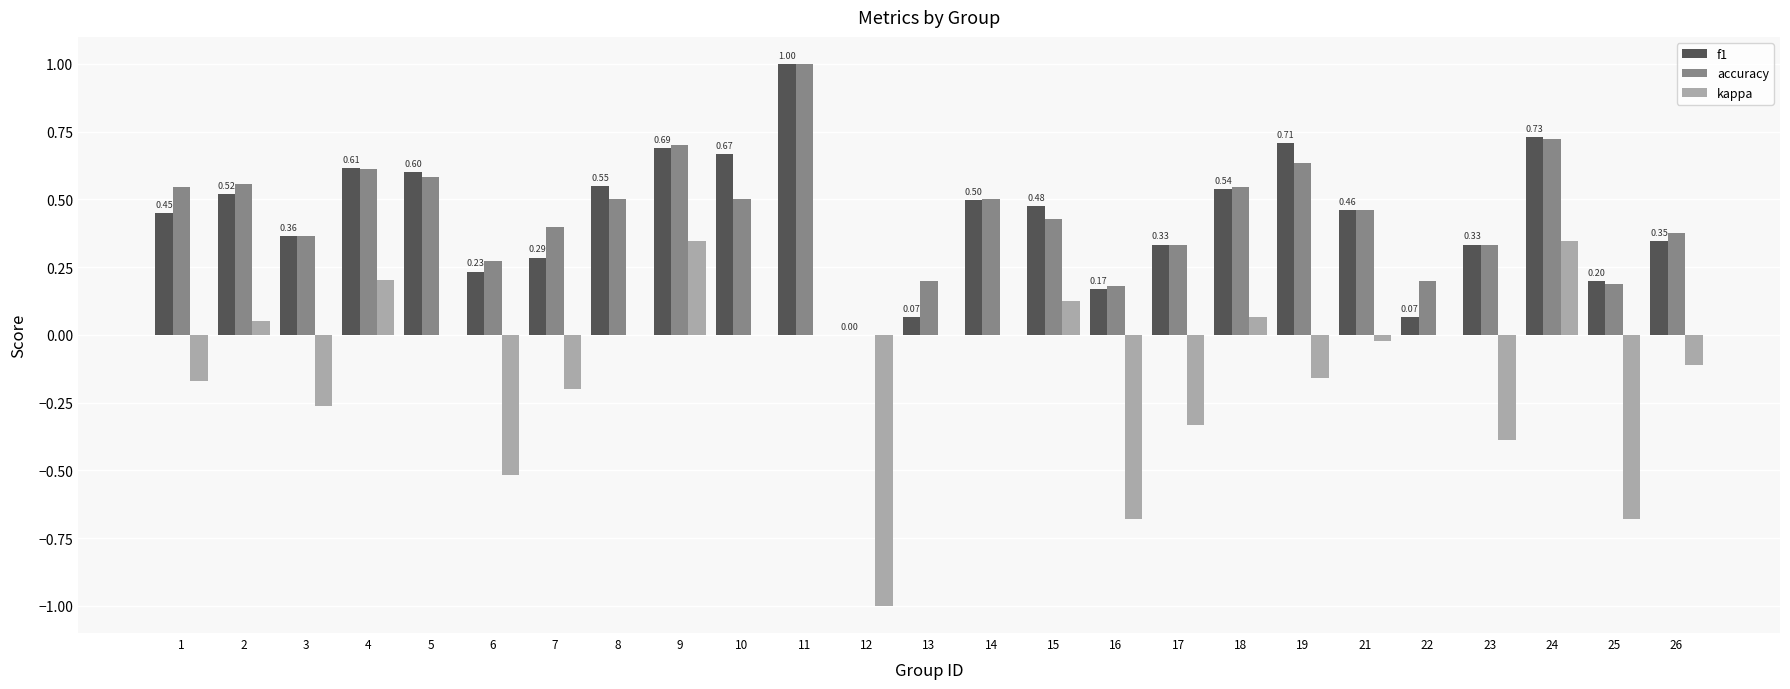

Between 19 and 25, which series saw the biggest shift?

kappa